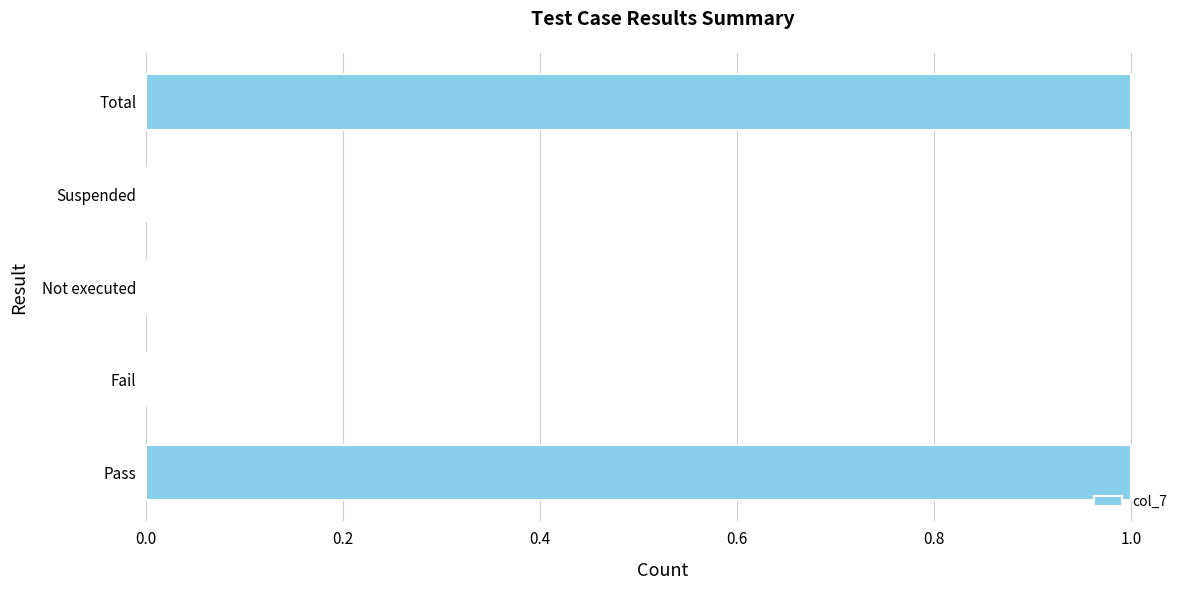

The value at Suspended is 1. True or false?

False